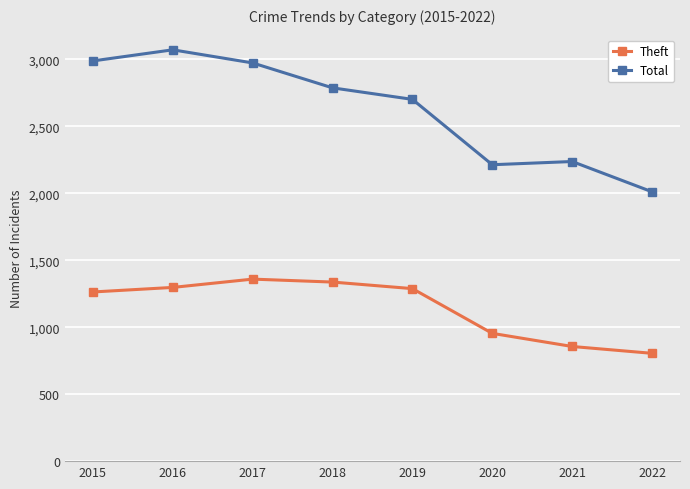

At how many categories does at least one series exceed 1585?

8